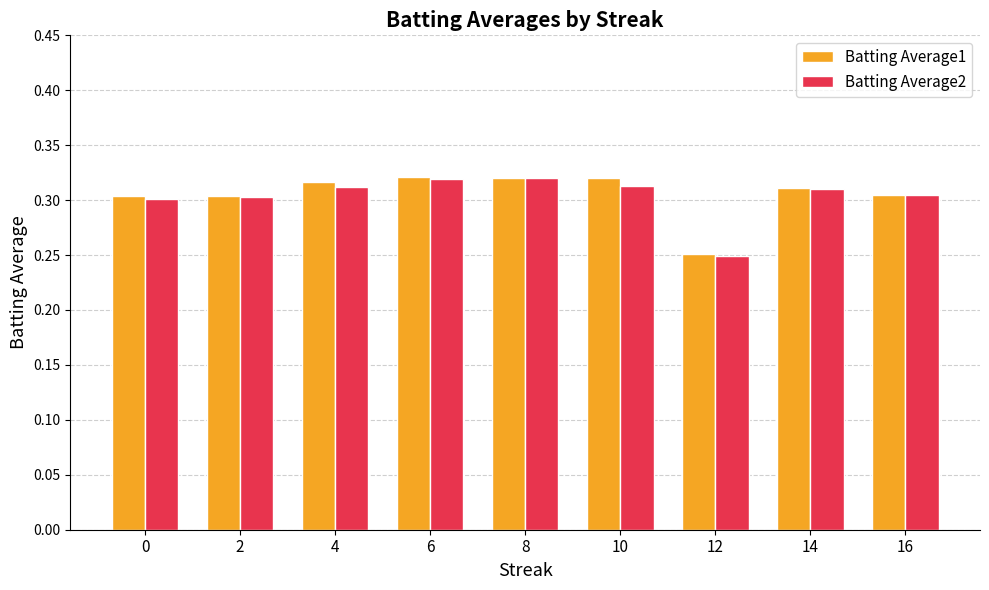

True or false: Batting Average2 has a value of 0.3 at 4.

True